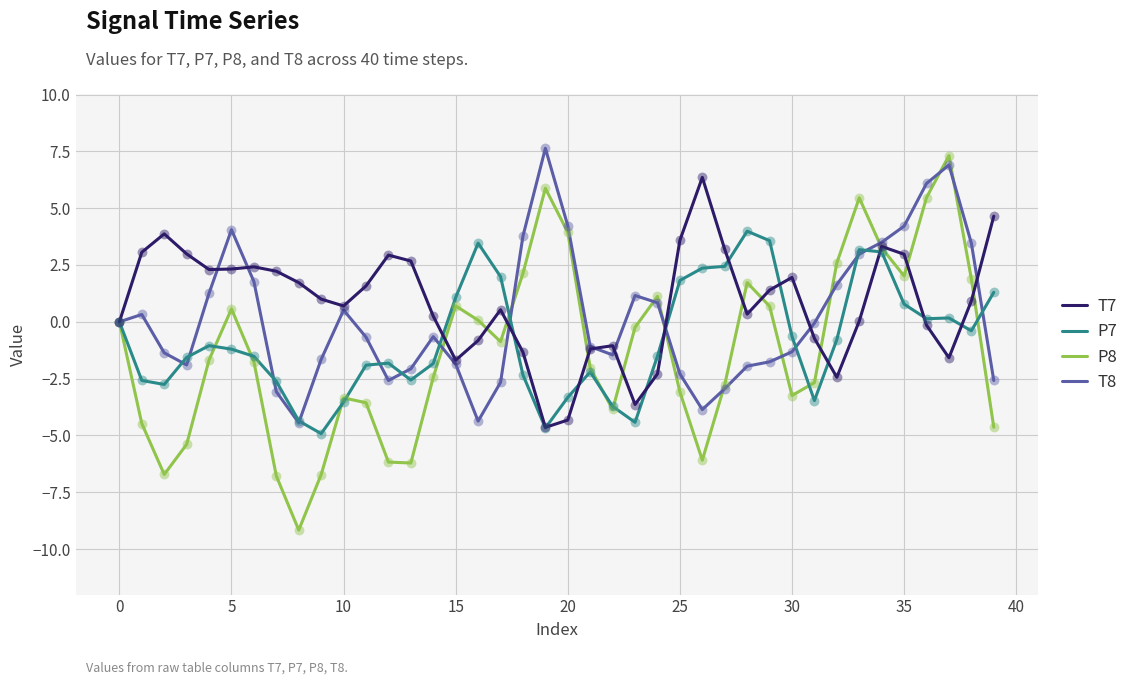

Which series has the largest range (max minus min)?

P8